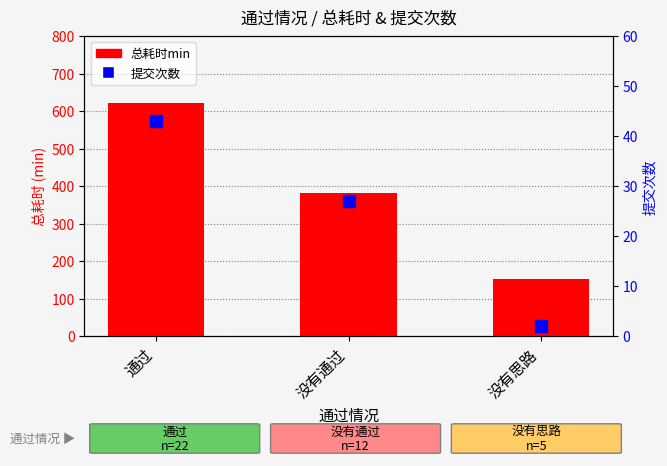

Which series has the widest spread of Y values?

总耗时min